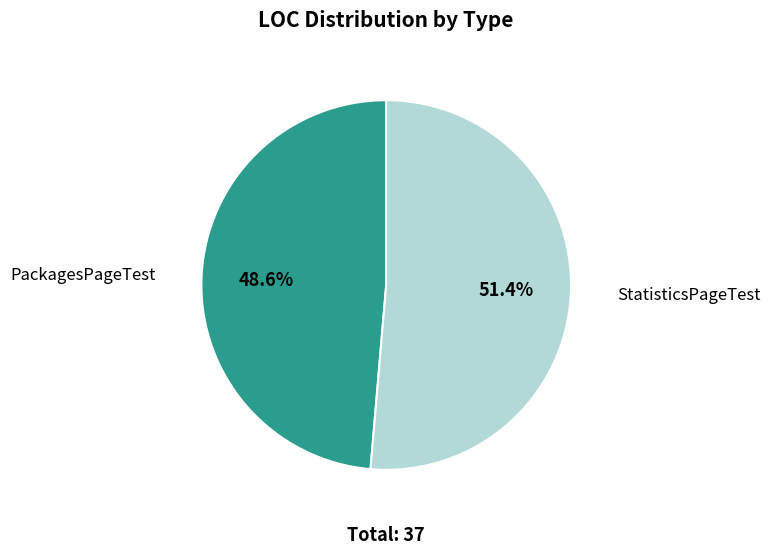

Is there a majority slice in this chart?

Yes